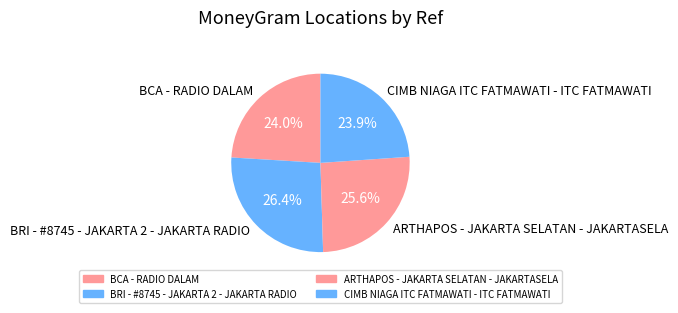

The BRI - #8745 - JAKARTA 2 - JAKARTA RADIO slice represents 26% of the pie. True or false?

True